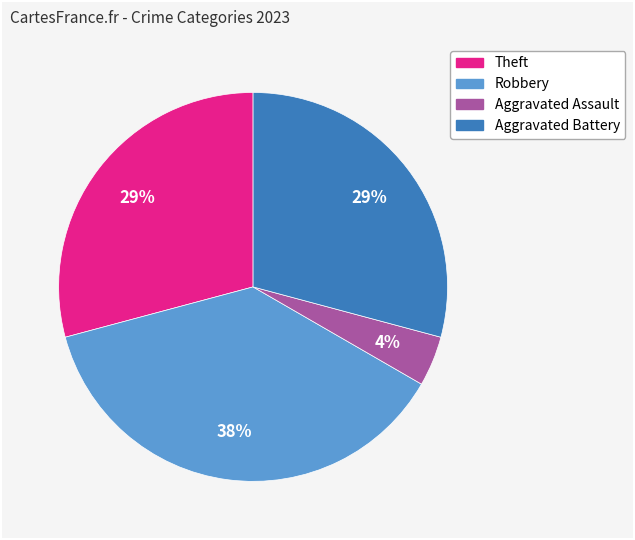

To the nearest percent, what is the average slice percentage?

25%